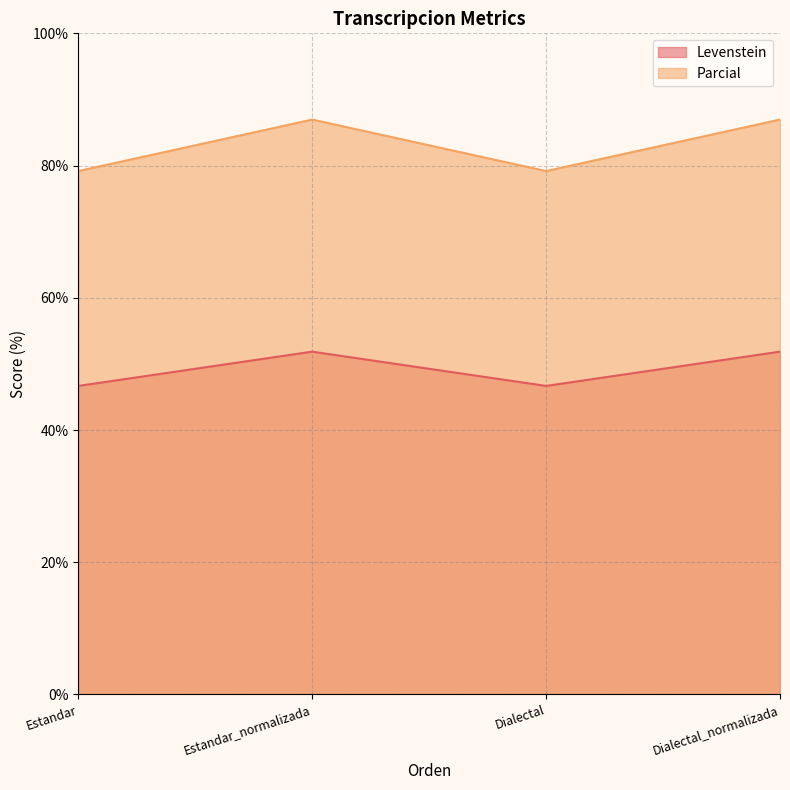

What is the difference between the second highest and second lowest values in the Parcial series?

7.8